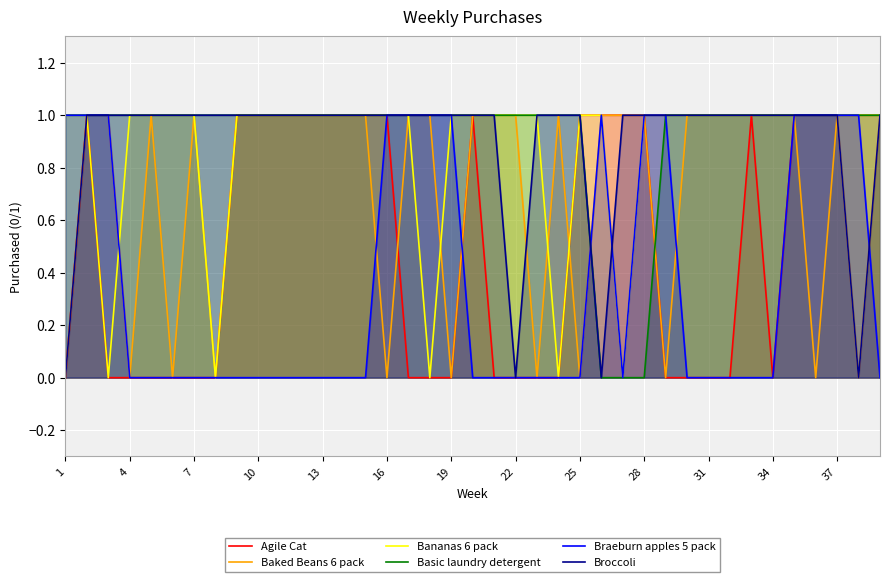

After their last crossing, which series has the higher values: Baked Beans 6 pack or Braeburn apples 5 pack?

Baked Beans 6 pack